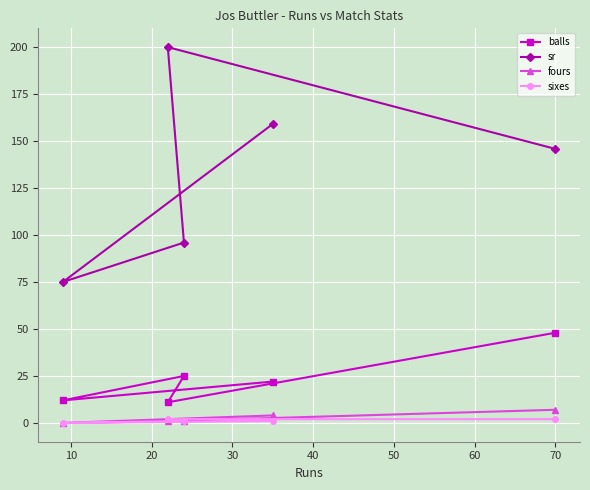

The balls series shows 12.4 at 0. True or false?

False